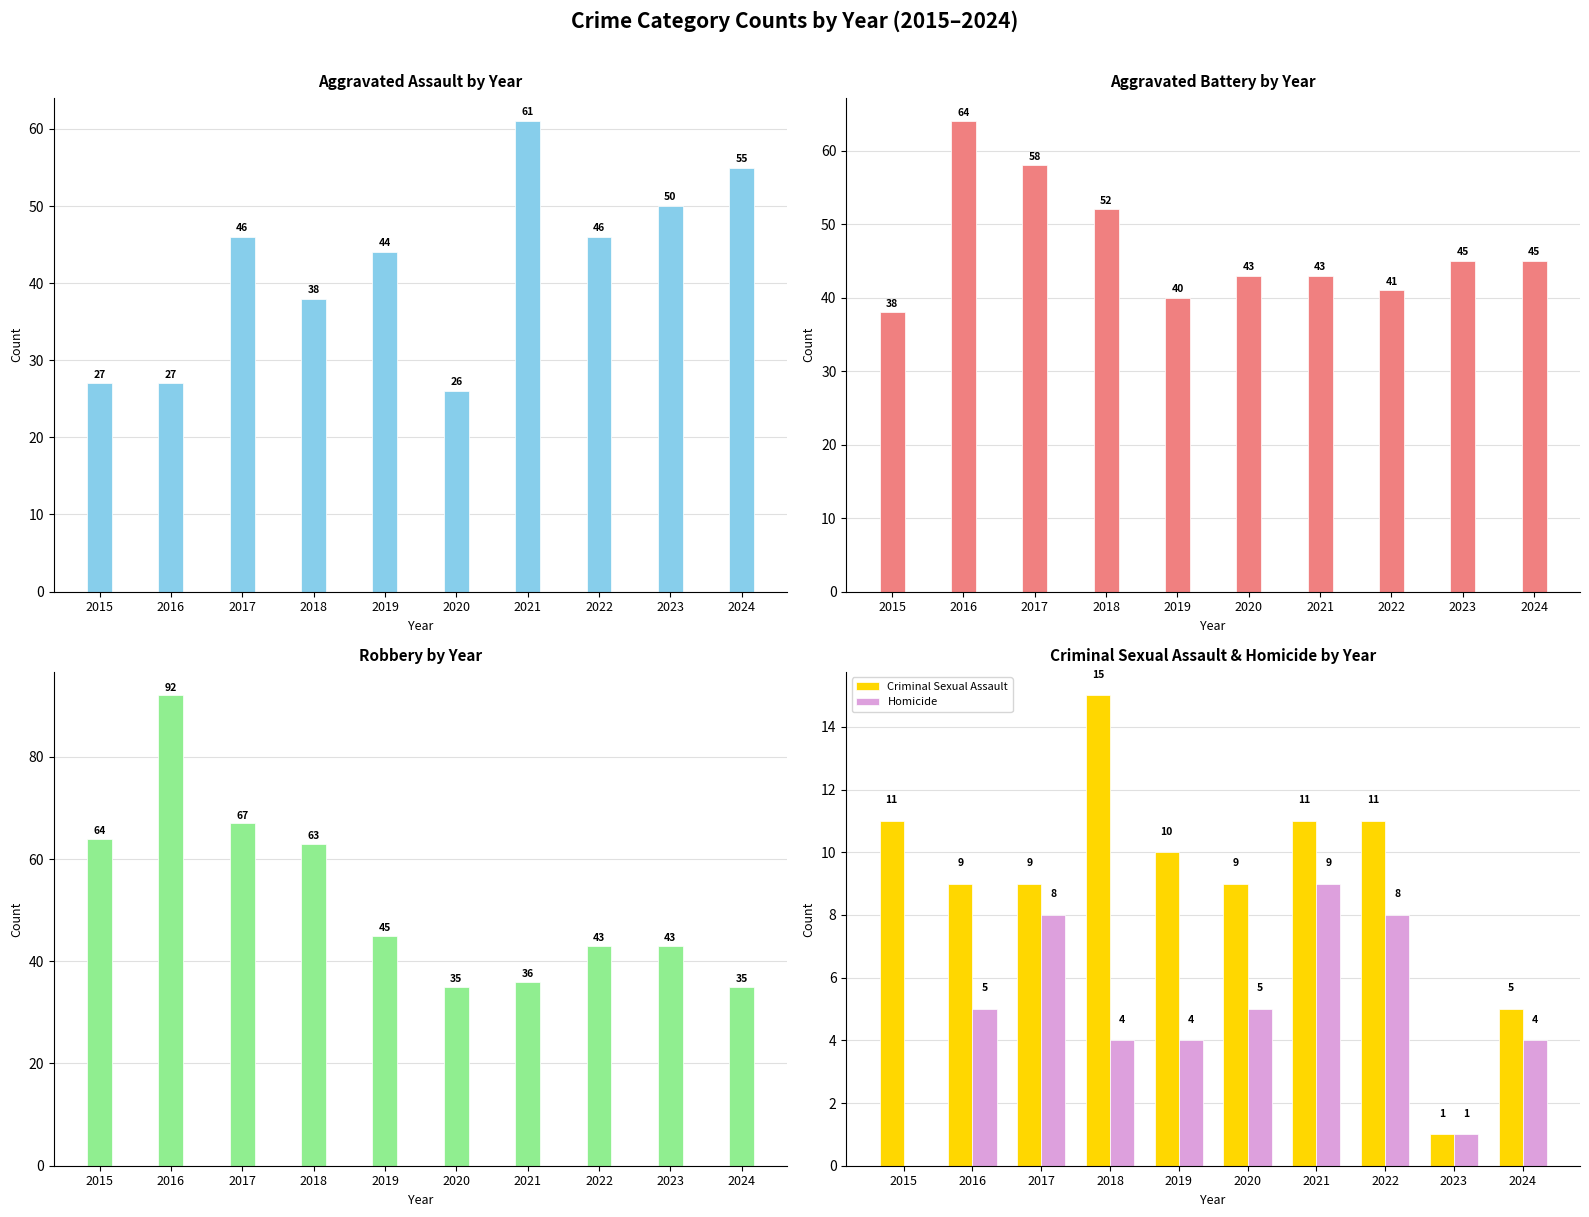

At which label does Homicide first exceed 5?

2017